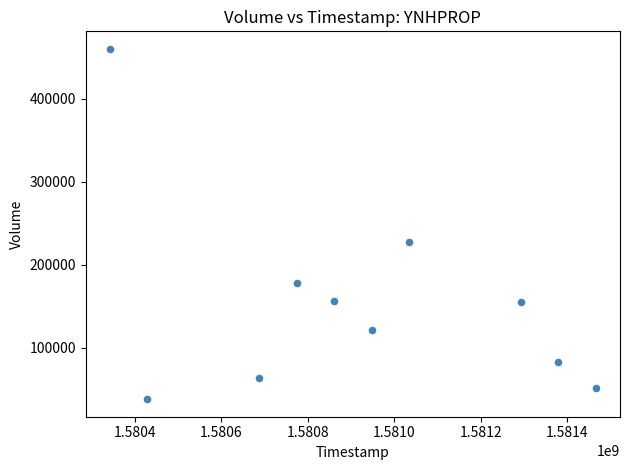

What is the range of Y values (max minus min)?

422700